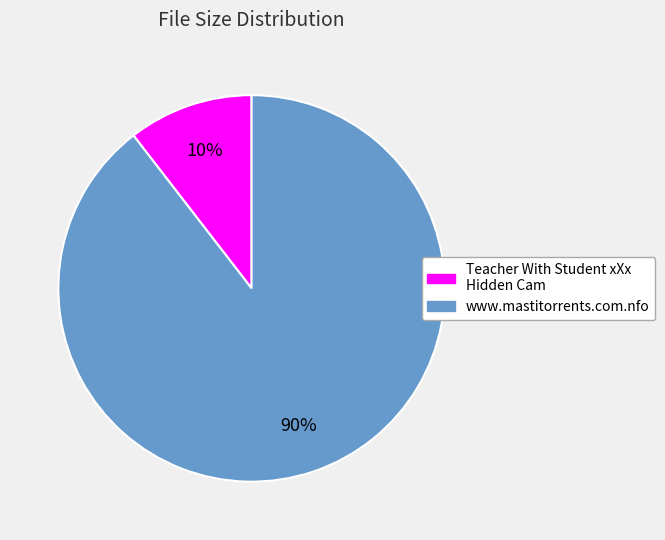

To the nearest percent, what is the combined percentage of Teacher With Student xXx Hidden Cam and www.mastitorrents.com.nfo?

100%